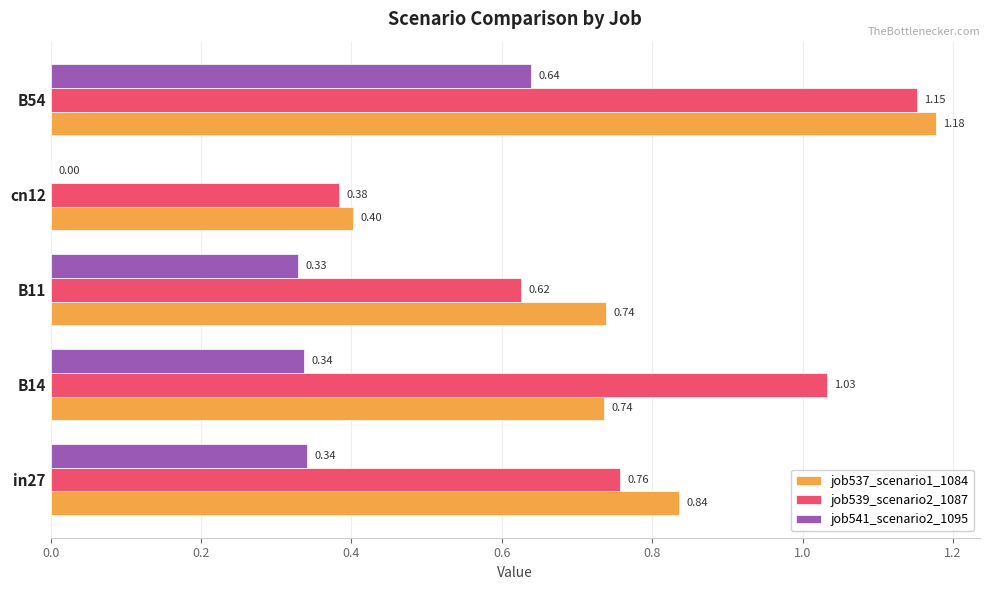

Which series changed the most between B11 and cn12?

job537_scenario1_1084